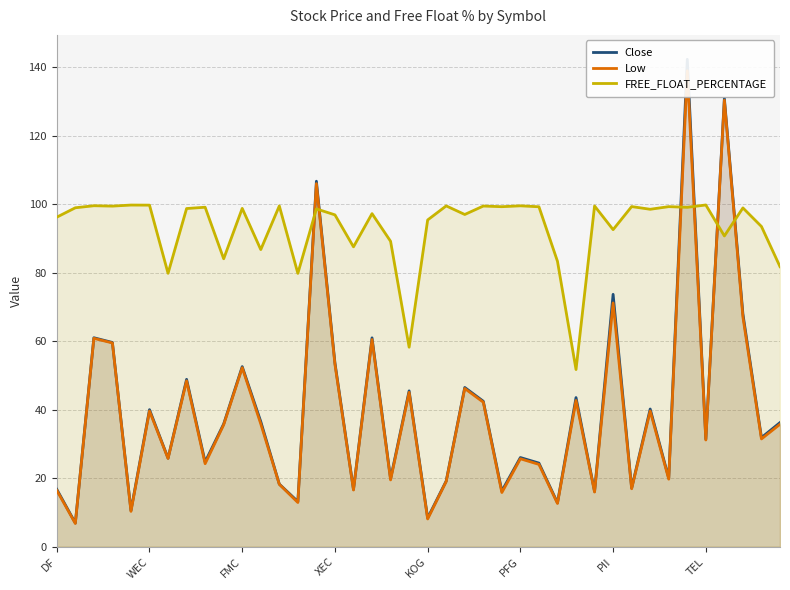

Which has a higher value, TEL or KOG?

TEL